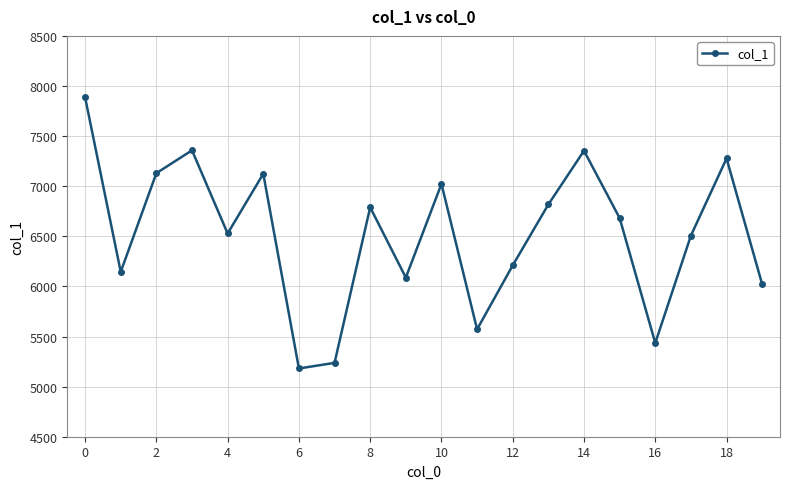

What is the sum of all values?

130366